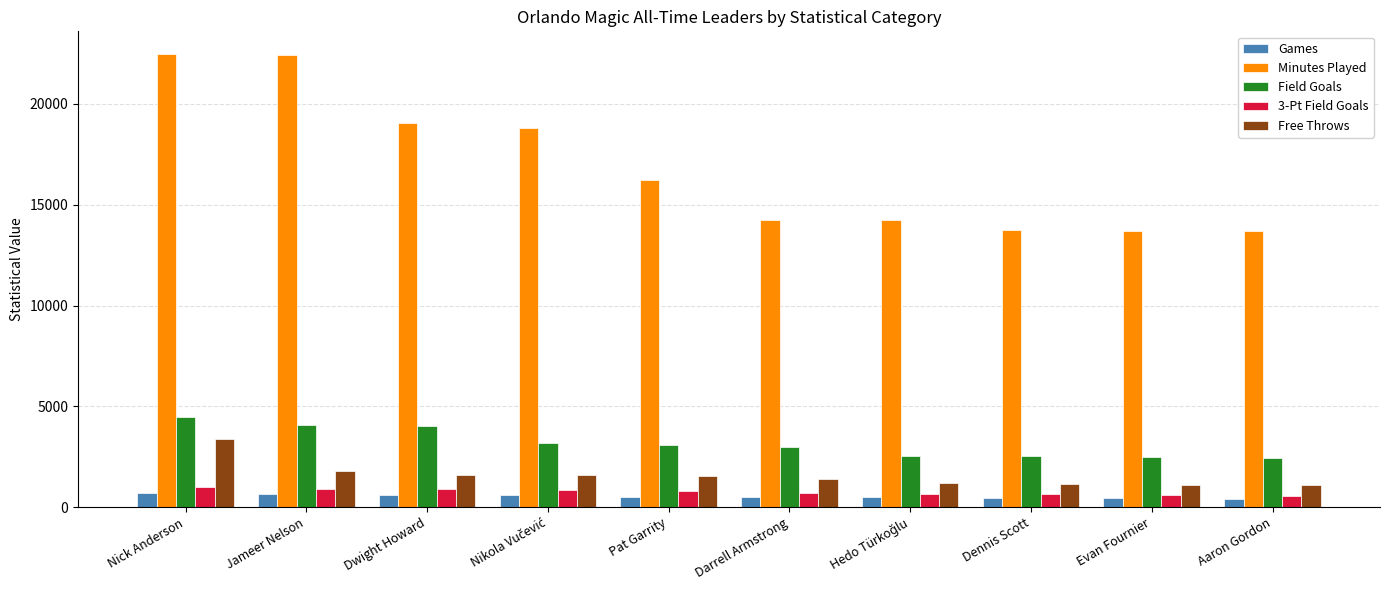

Count the number of data series in this chart.

5